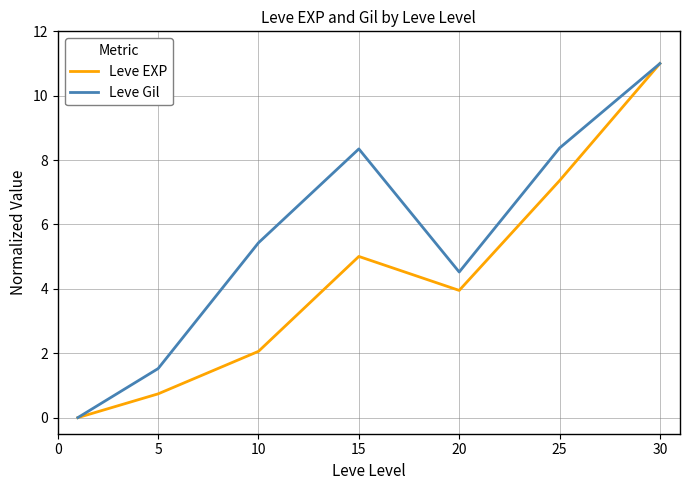

How many values in Leve Gil are above zero?

6